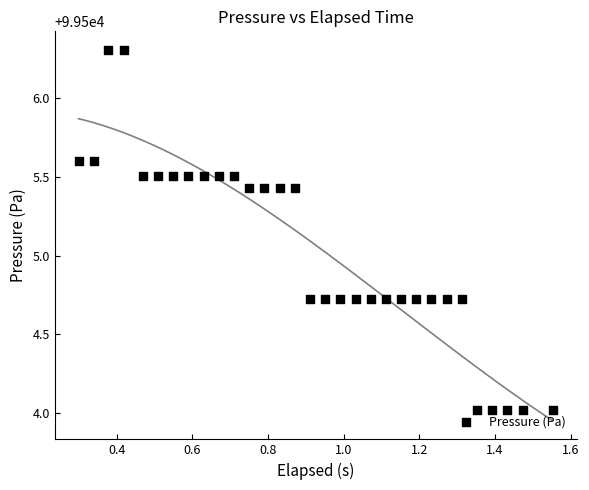

What is the range of Y values (max minus min)?

2.3